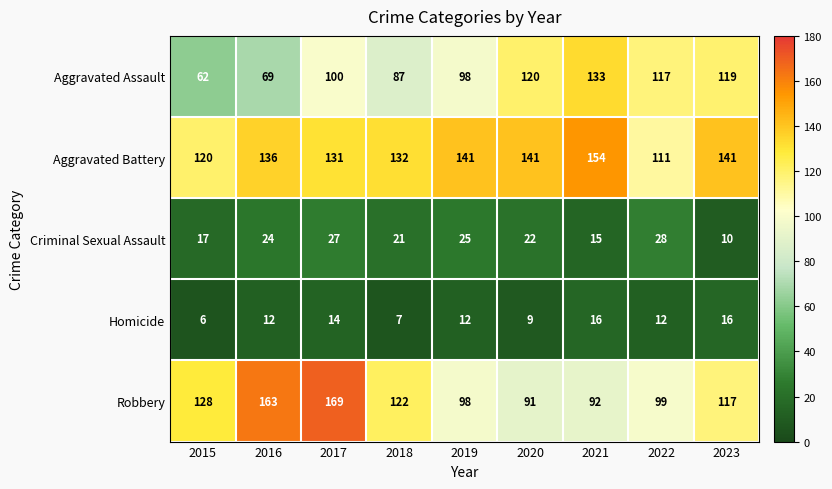

True or false: Aggravated Assault has a value of 159 at 2019.

False